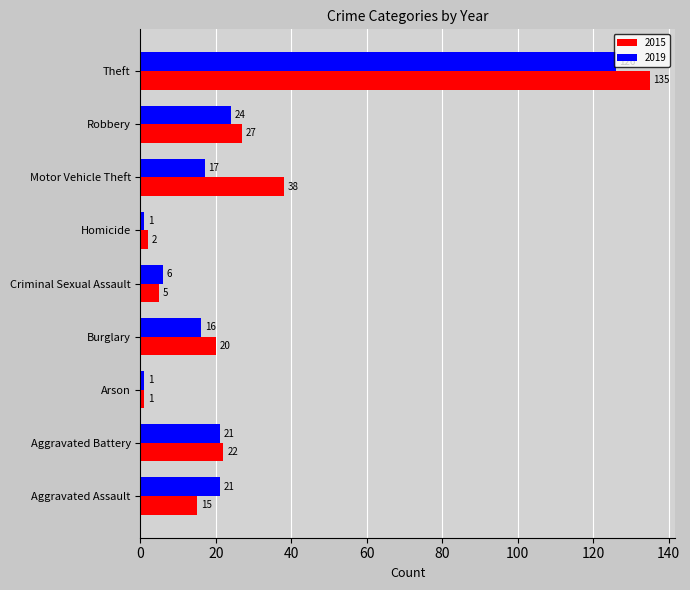

Which category has the highest value across all series?

Theft